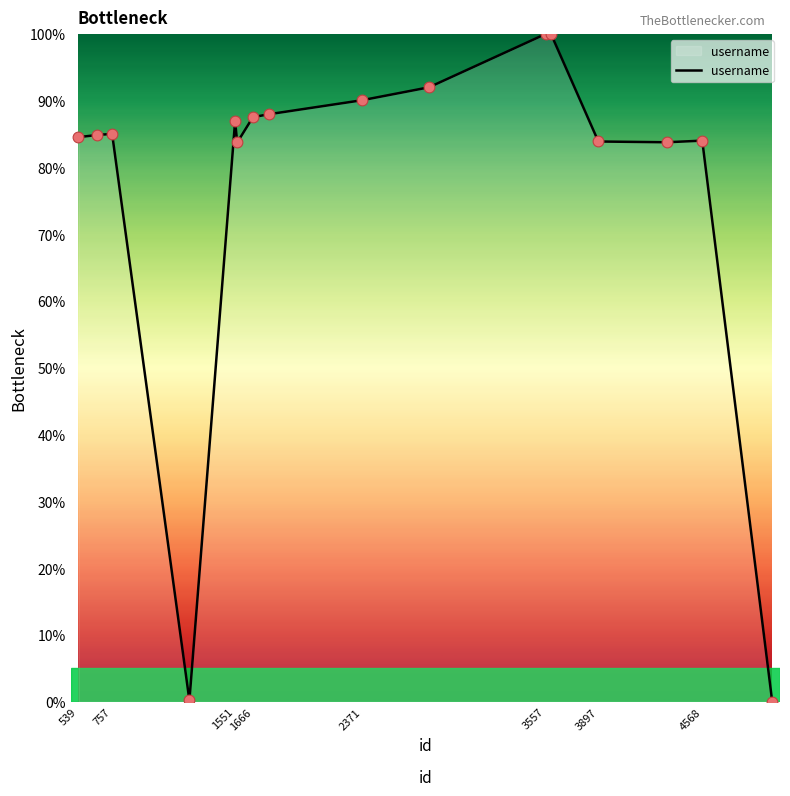

What is the greatest value displayed?

100.0